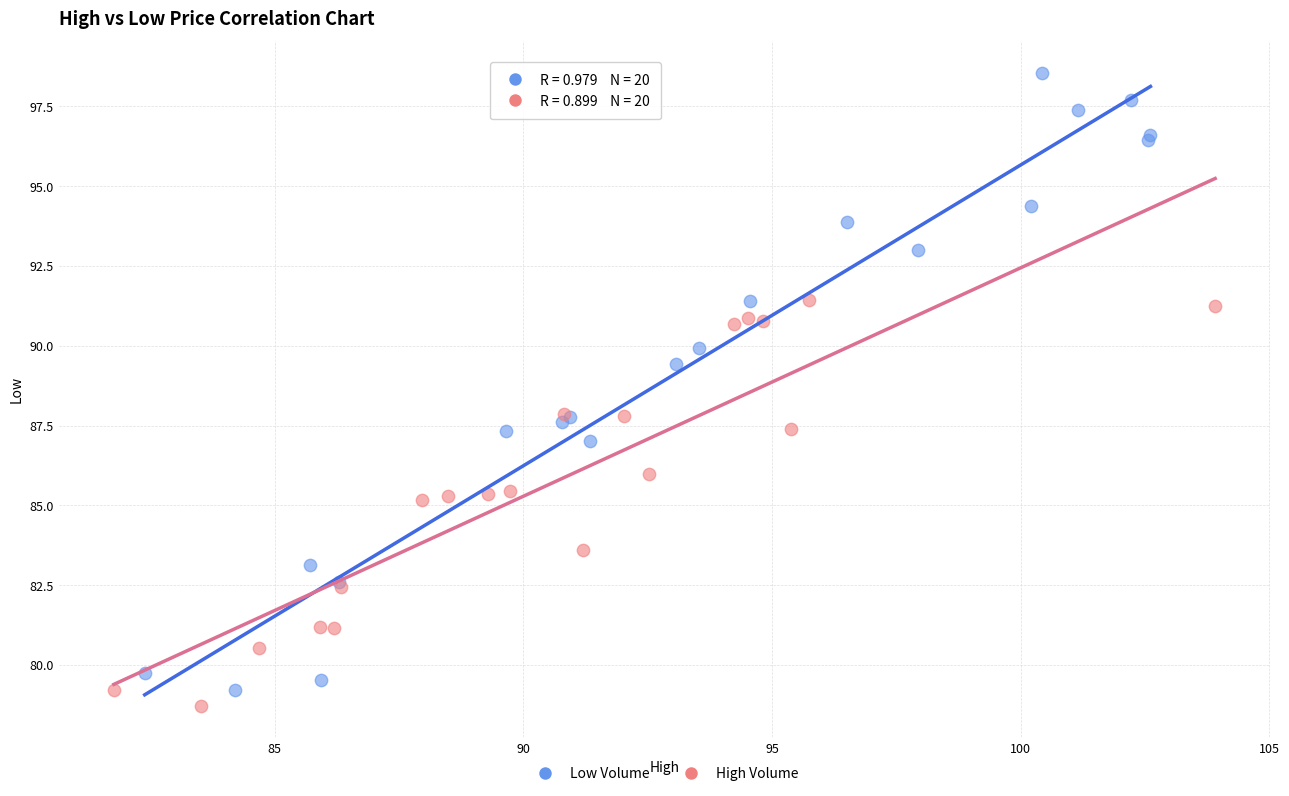

Which series contains the highest Y value?

Low Volume